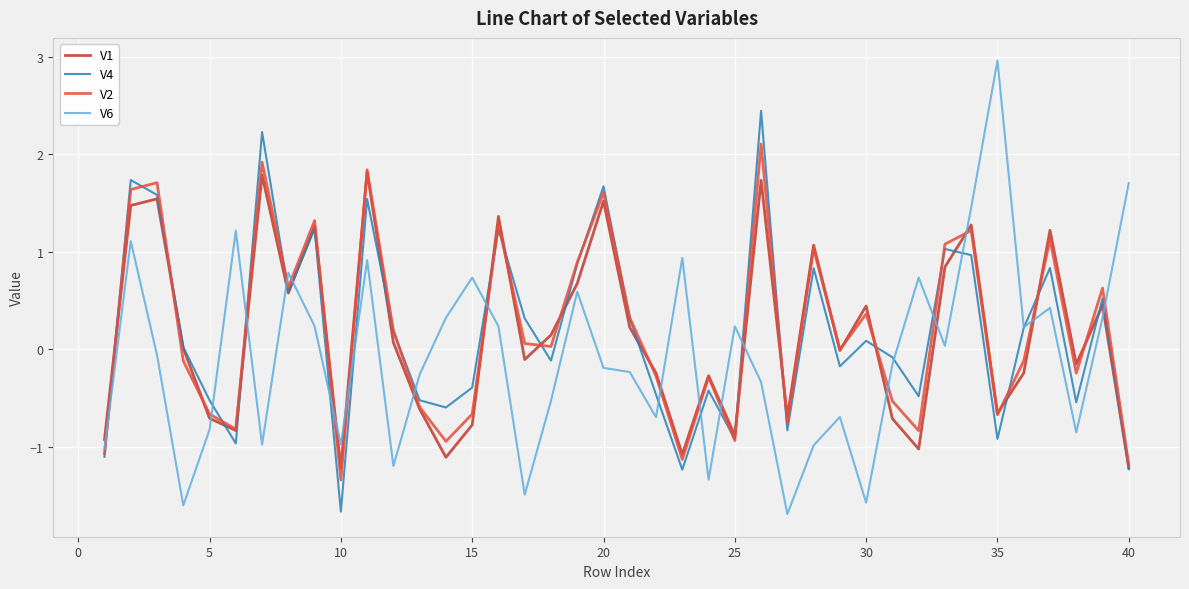

True or false: V6 has more than 0 interior local peaks.

True